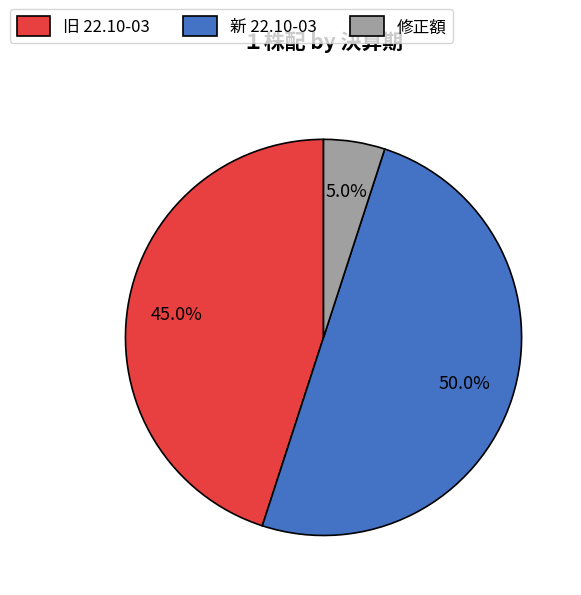

How many slices are in this pie chart?

3